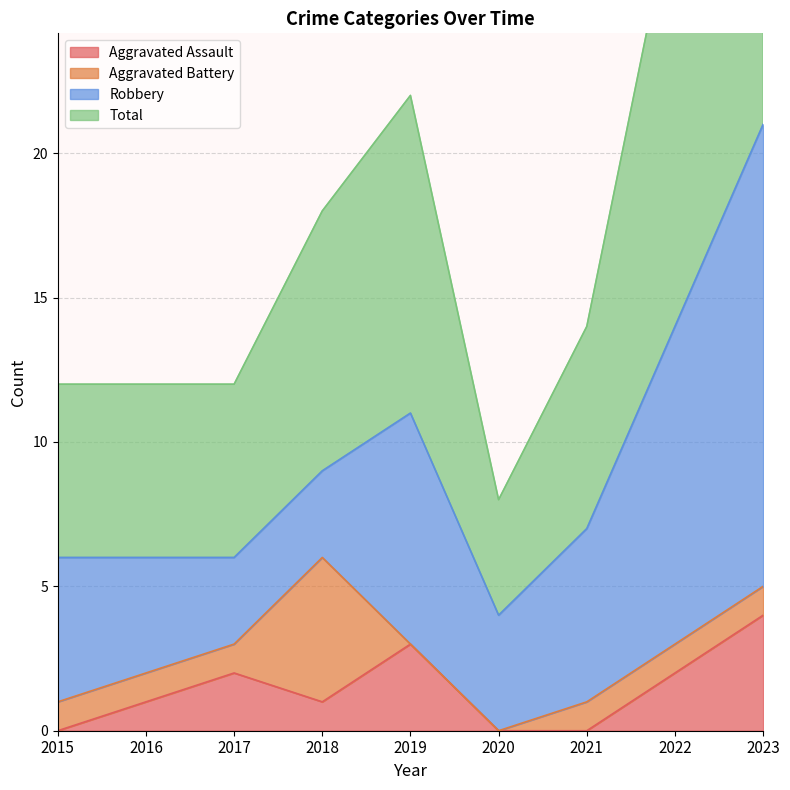

Which category has the highest value in the Aggravated Assault series?

2023